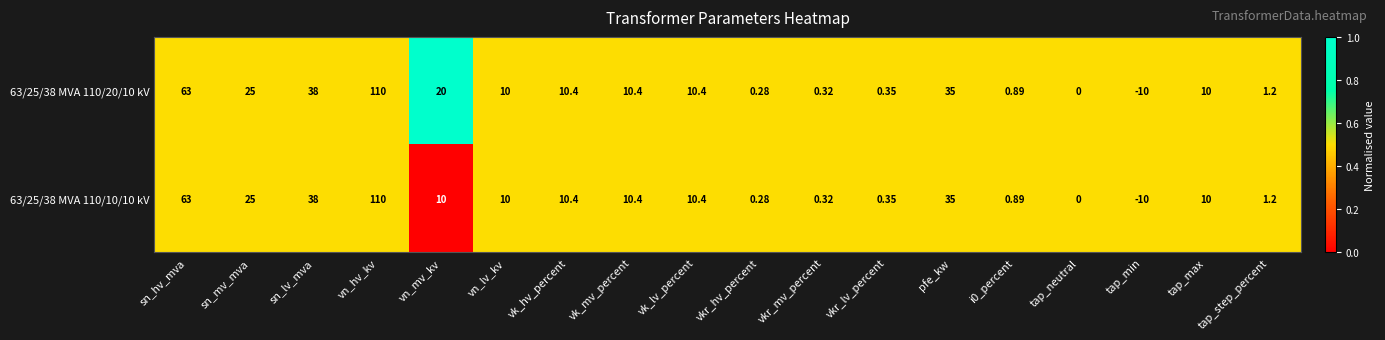

Which category has the highest value across all series?

vn_hv_kv